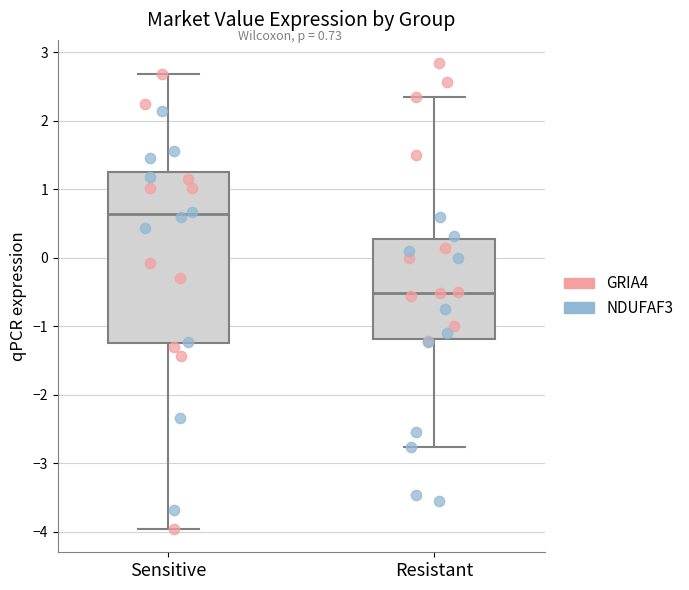

Which box has the lowest median line?

Resistant